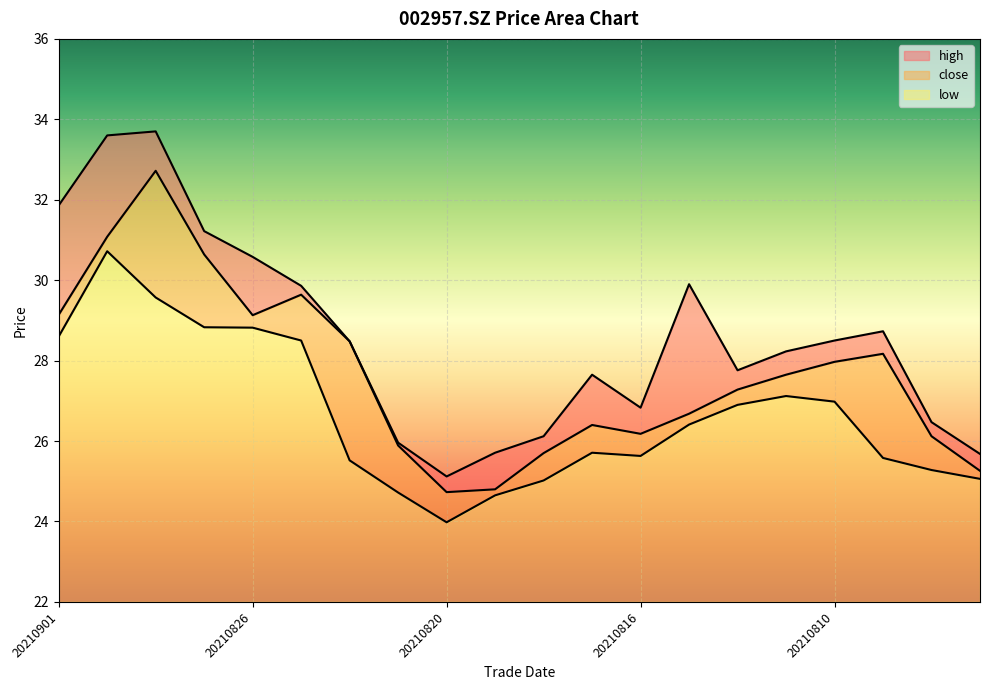

Is it true that low equals 26.4 at 20210813?

True